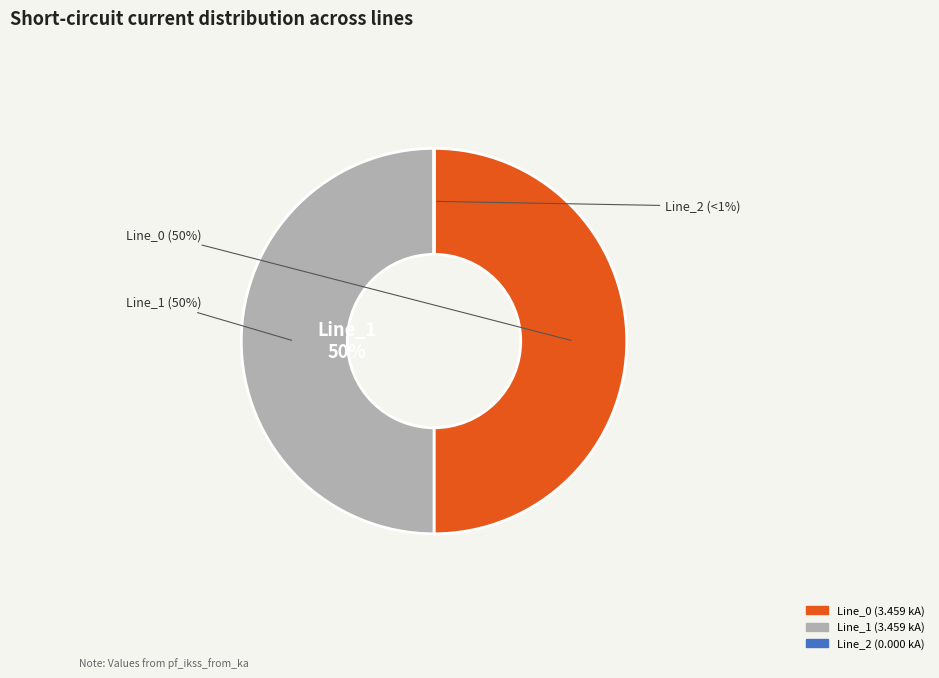

What is the majority slice?

Line_1